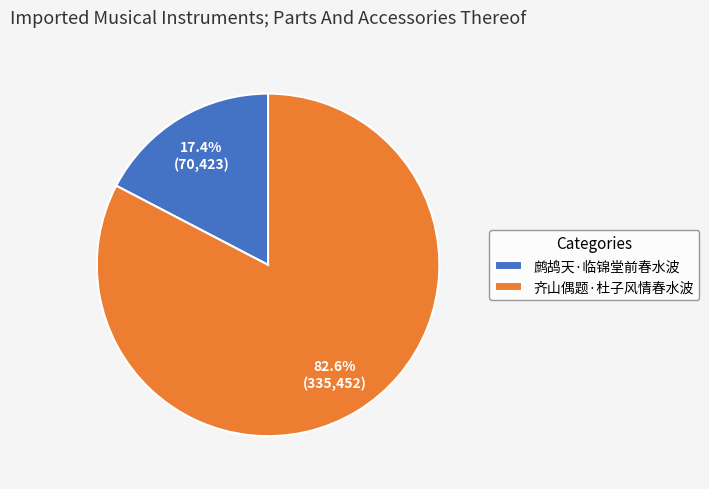

To the nearest percent, what portion does 齐山偶题·杜子风情春水波 represent?

83%